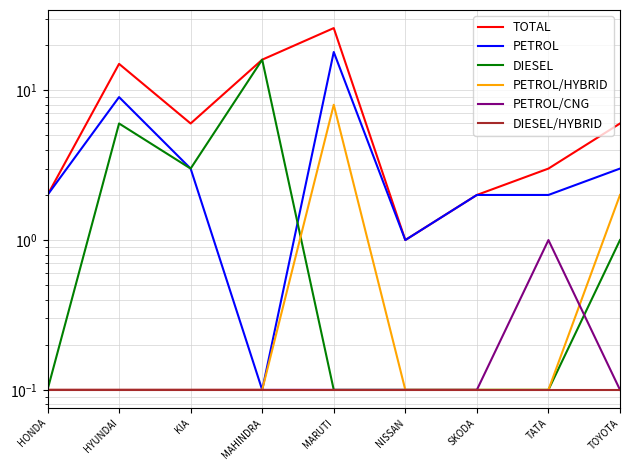

The PETROL/CNG series shows 0.1 at MAHINDRA. True or false?

False